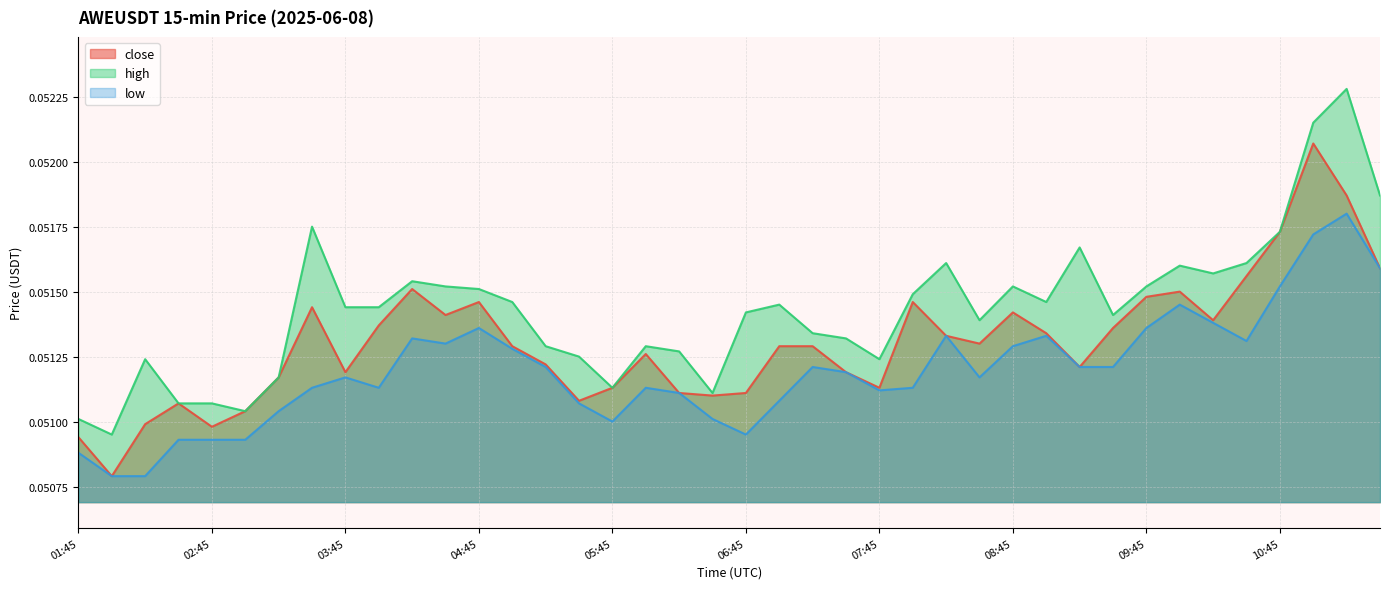

What value does the high series have at 02:00?

0.1